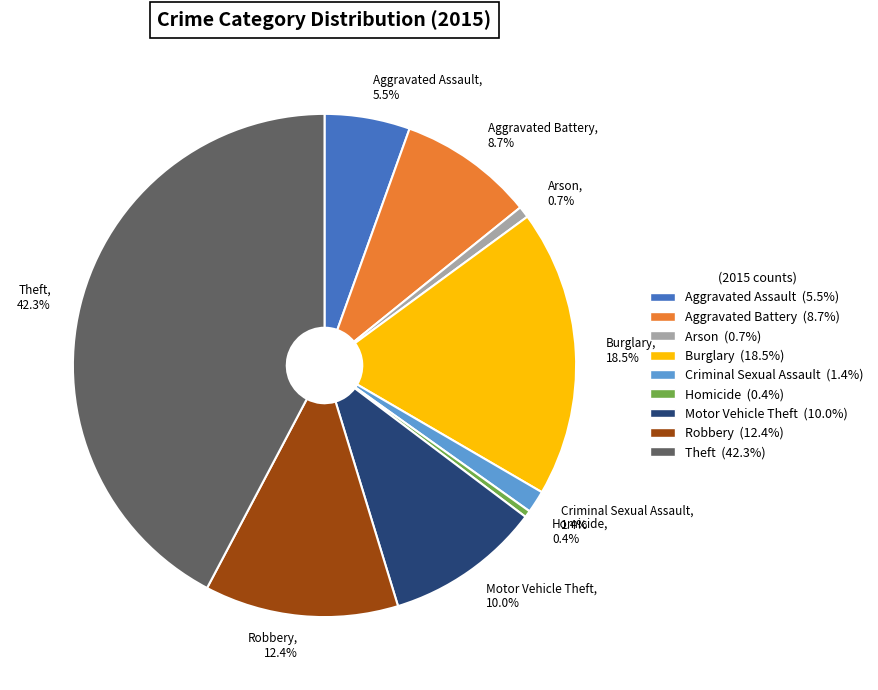

What is the ratio of the value at Theft to the value at Aggravated Assault?

7.7